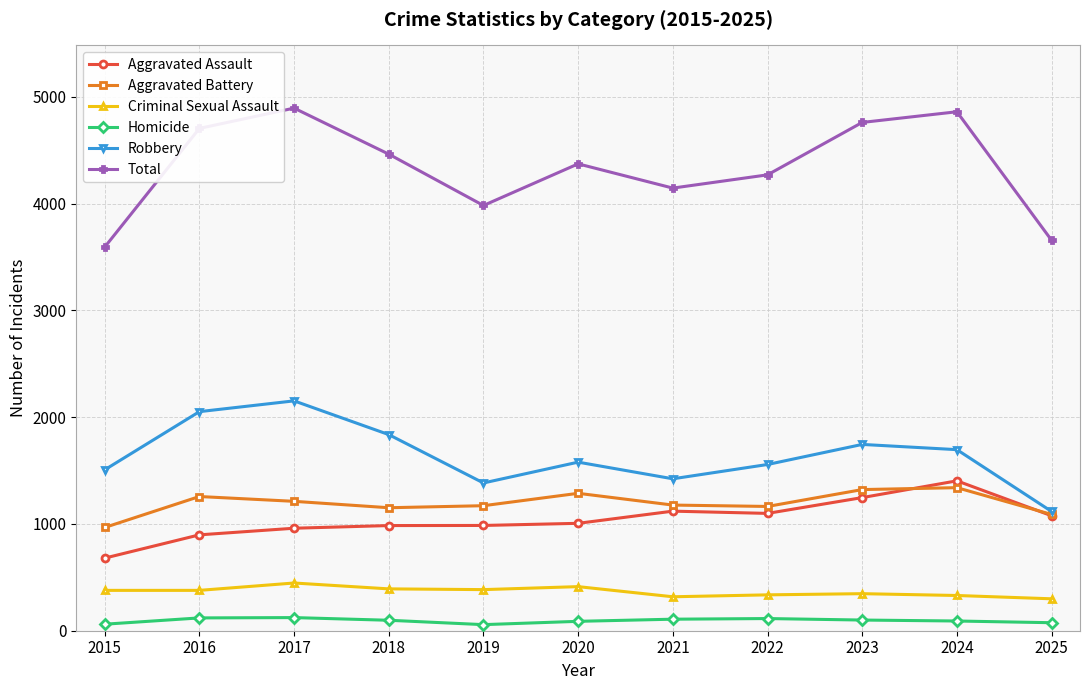

True or false: Robbery and Criminal Sexual Assault intersect in this chart.

False